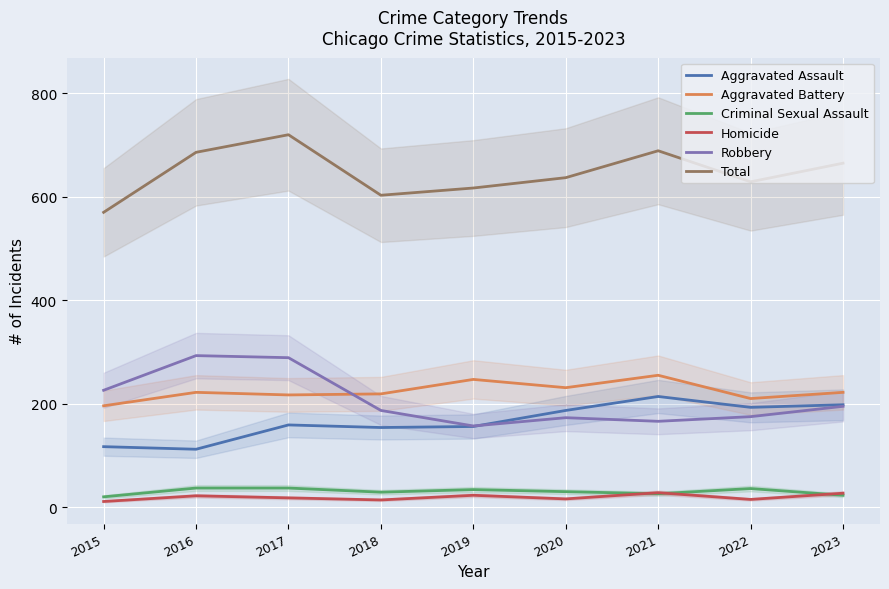

Which has a higher value, 2020 or 2016?

2020